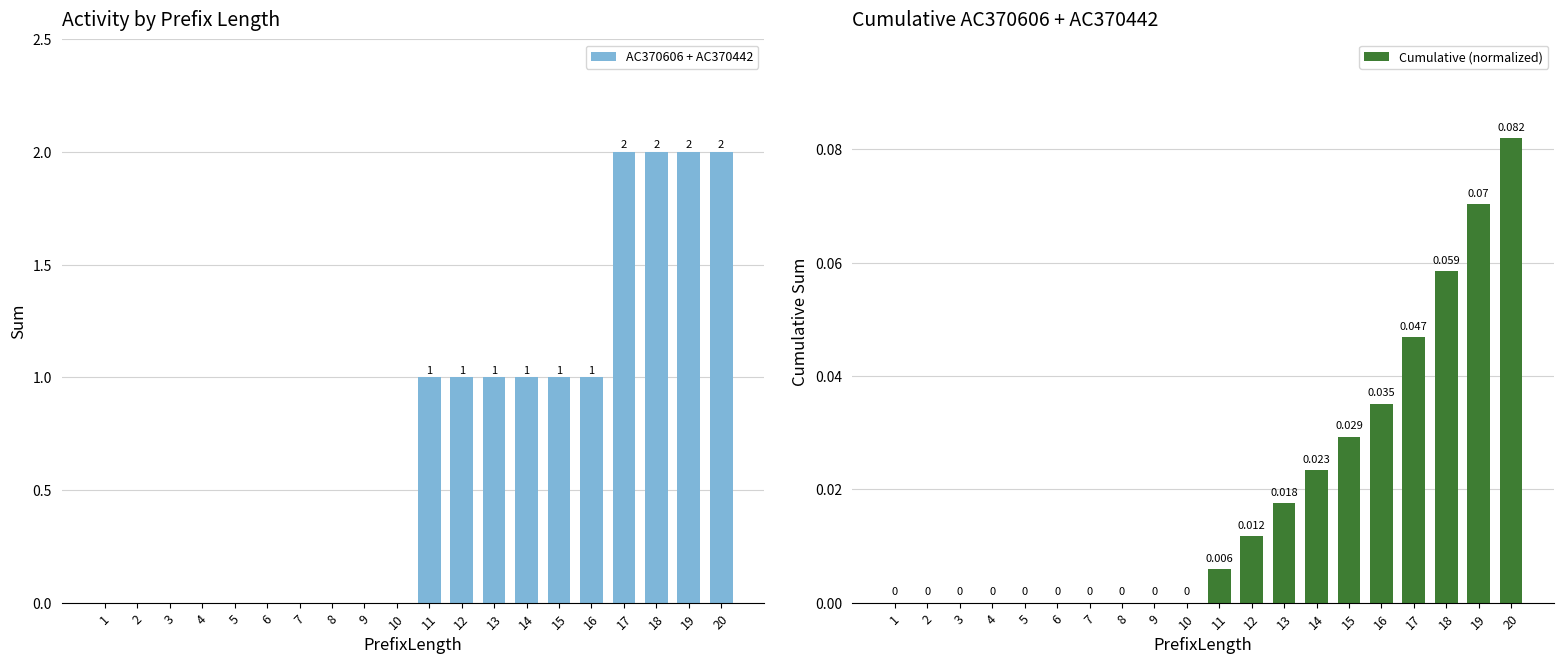

Is it true that AC370606 + AC370442 equals 0 at 9?

True